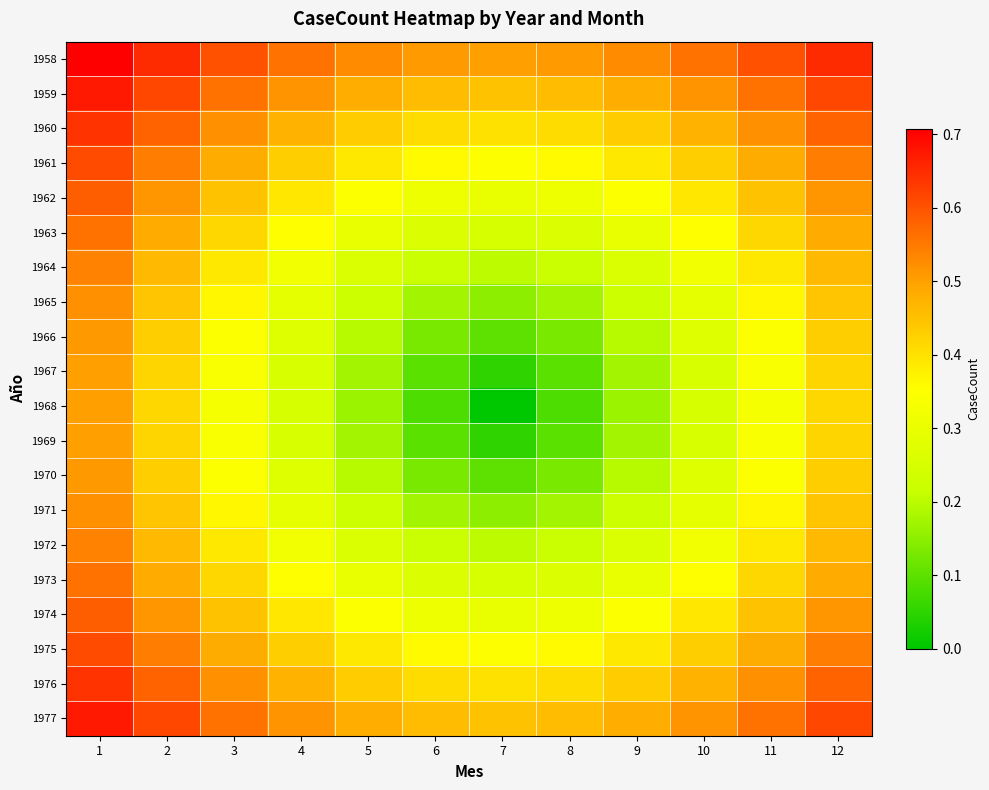

Which label corresponds to the largest value in the chart?

1